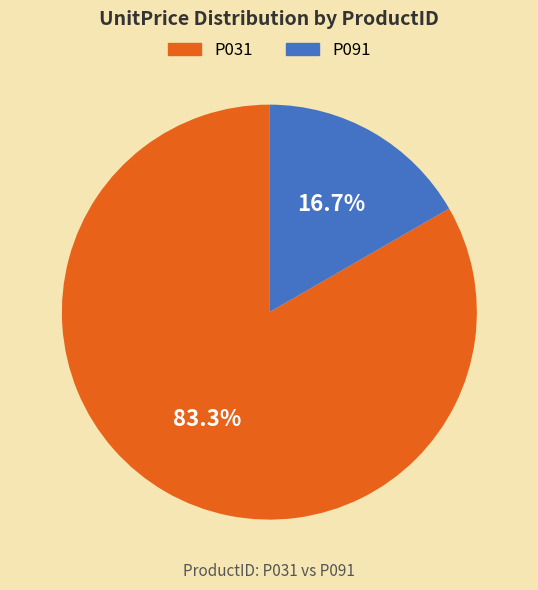

What is the smallest slice in the pie chart?

P091